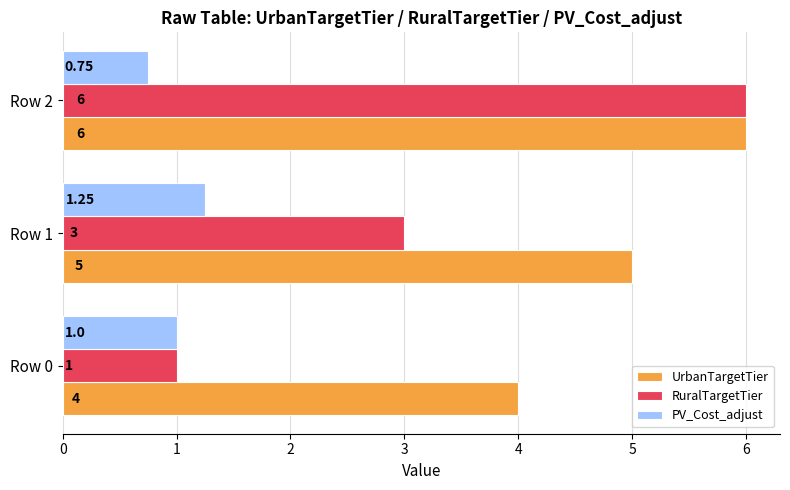

What is the total value across all series at Row 0?

6.0